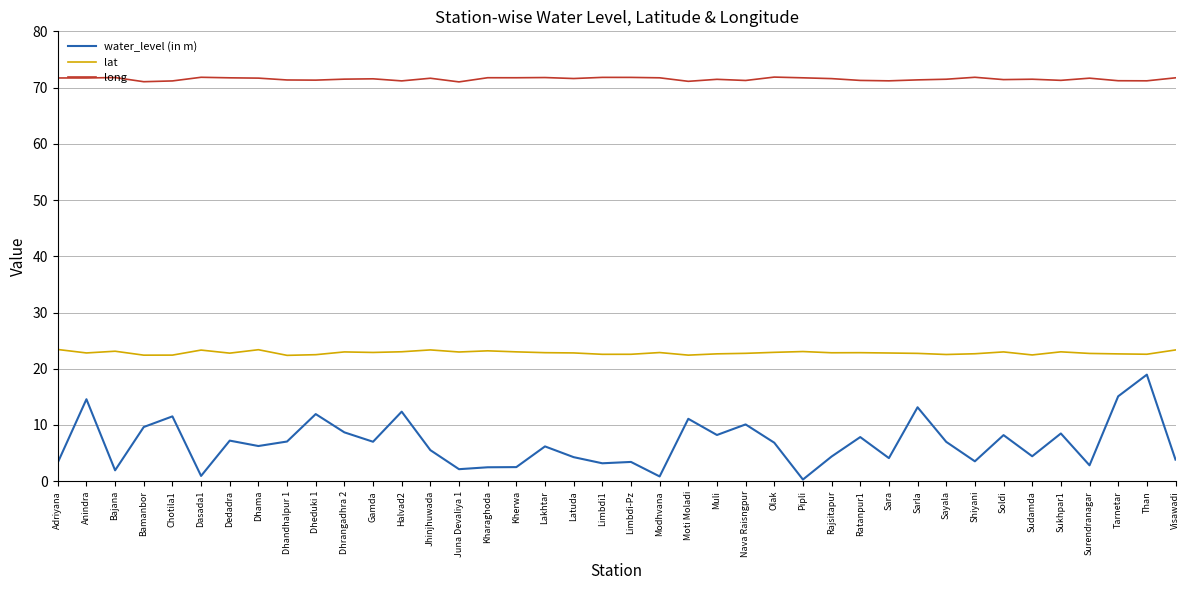

List the series in order of their overall mean, highest first.

long, lat, water_level (in m)